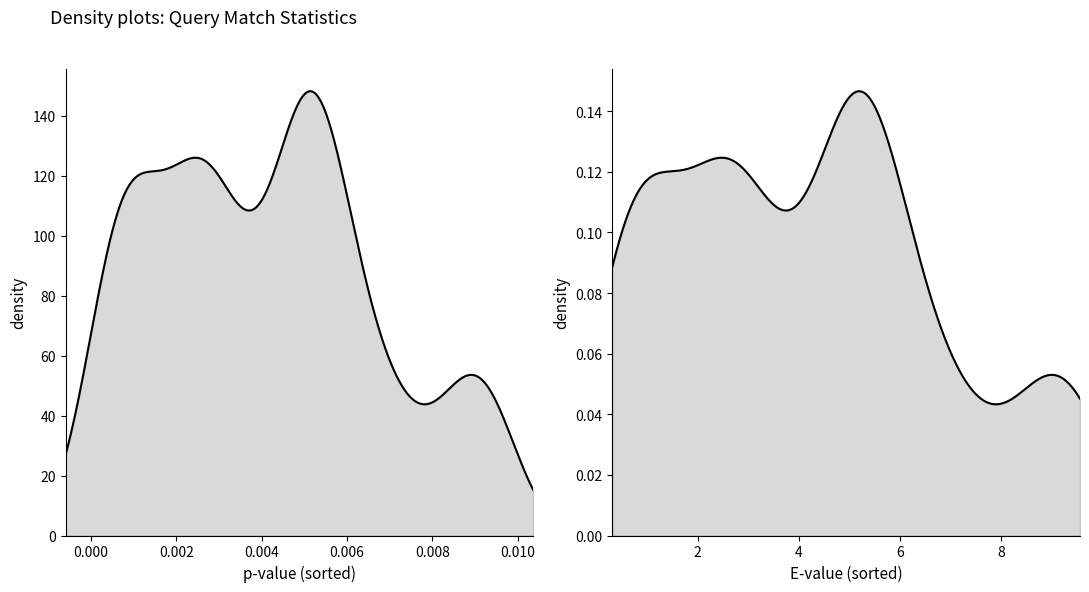

The Optimal_offset series shows -53.3 at 8. True or false?

False